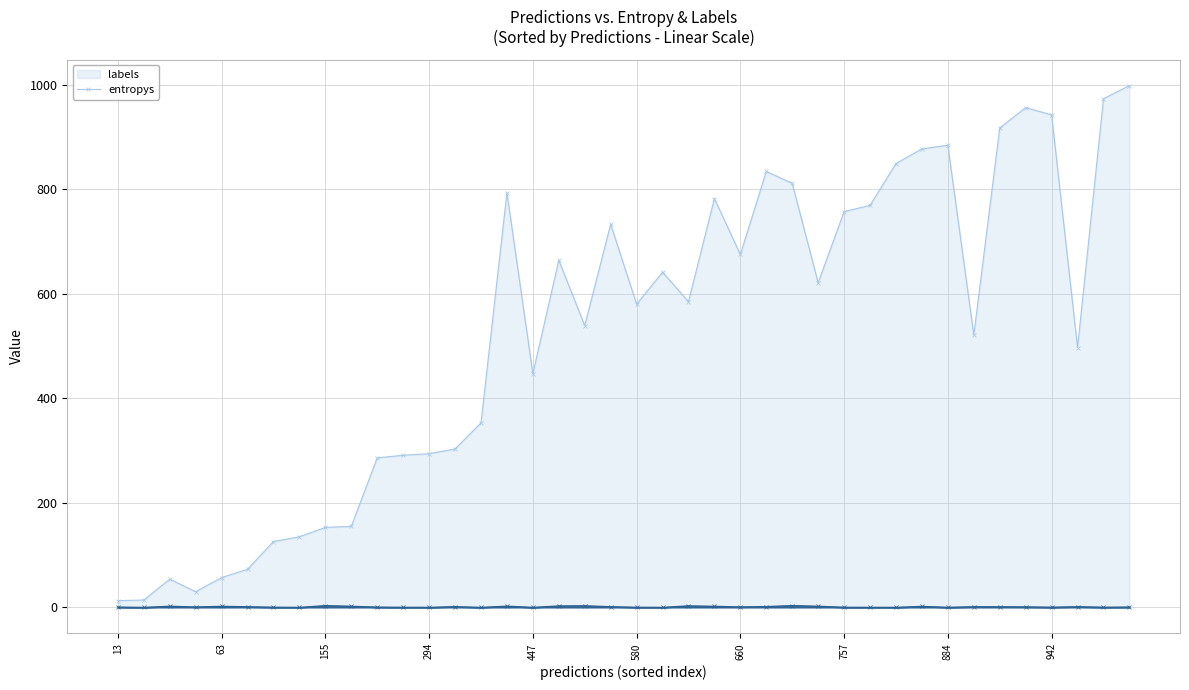

Which series has the largest range (max minus min)?

labels